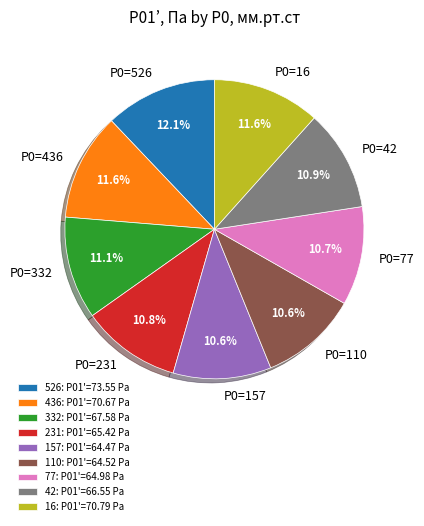

Approximately how many times larger is the value at P0=231 compared to P0=526?

0.9